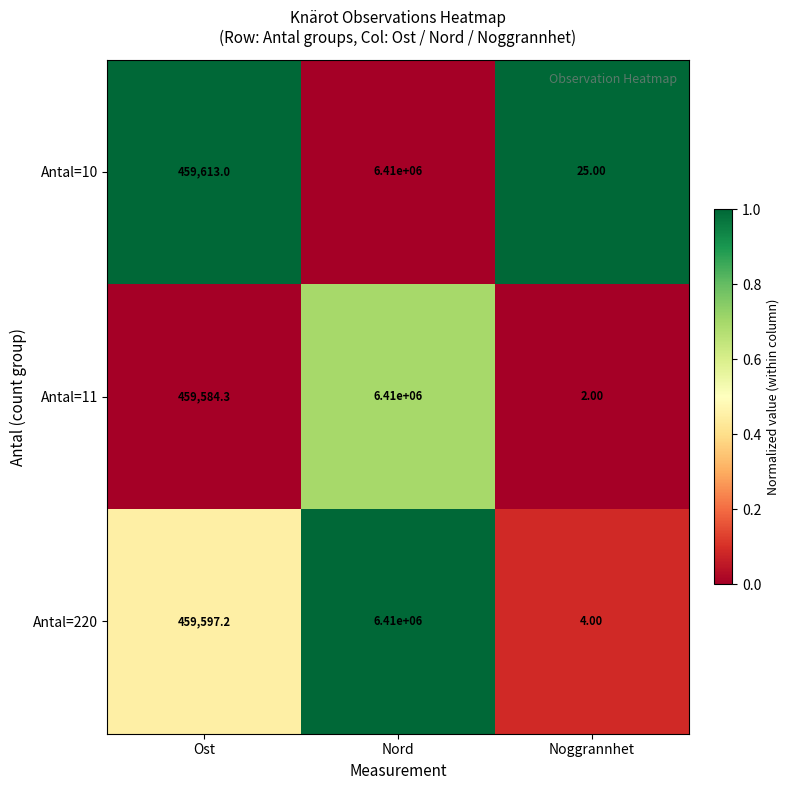

How many categories are shown in the chart?

3